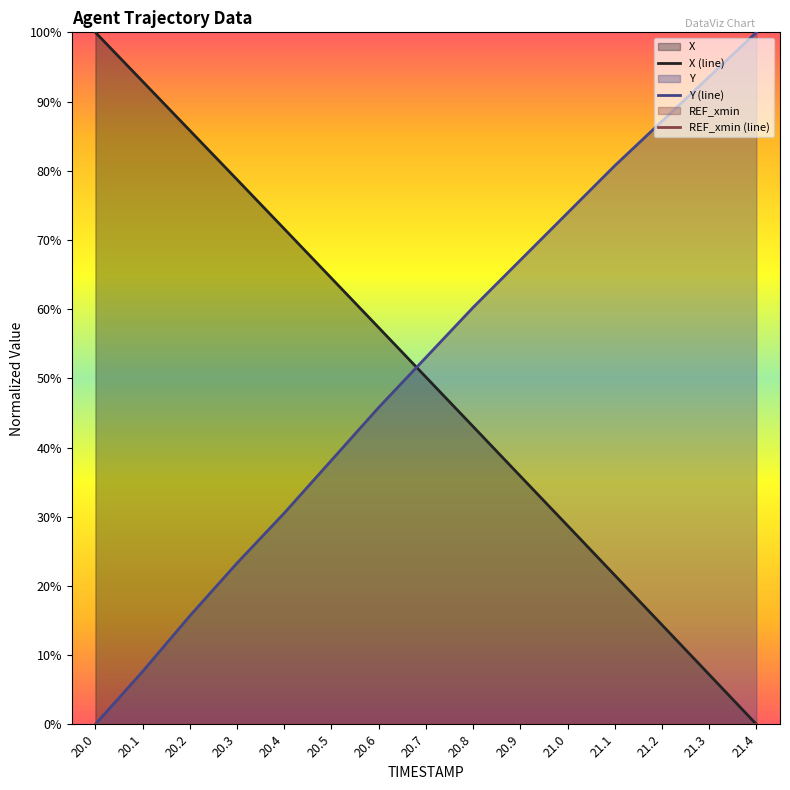

What is the sum of all X values?

751.7